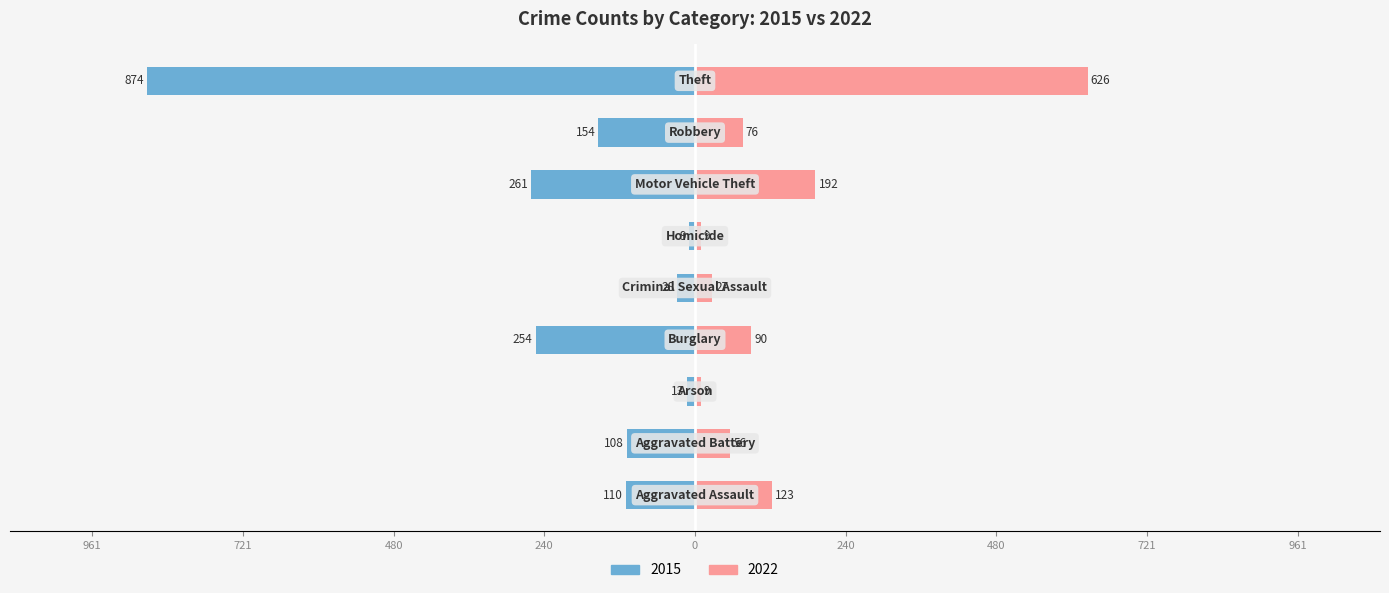

What is the label of the 9th bar from the left?

Theft